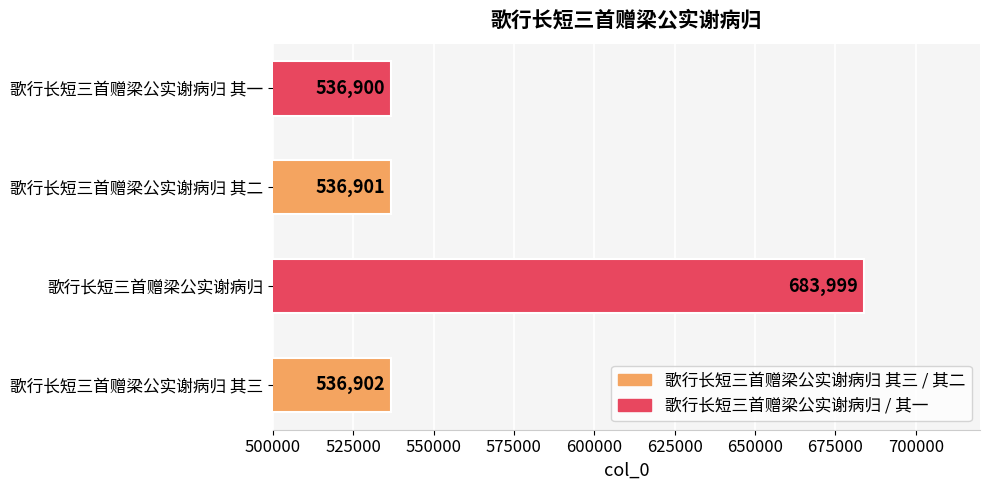

What is the difference between the values at 歌行长短三首赠梁公实谢病归 其一 and 歌行长短三首赠梁公实谢病归?

147099